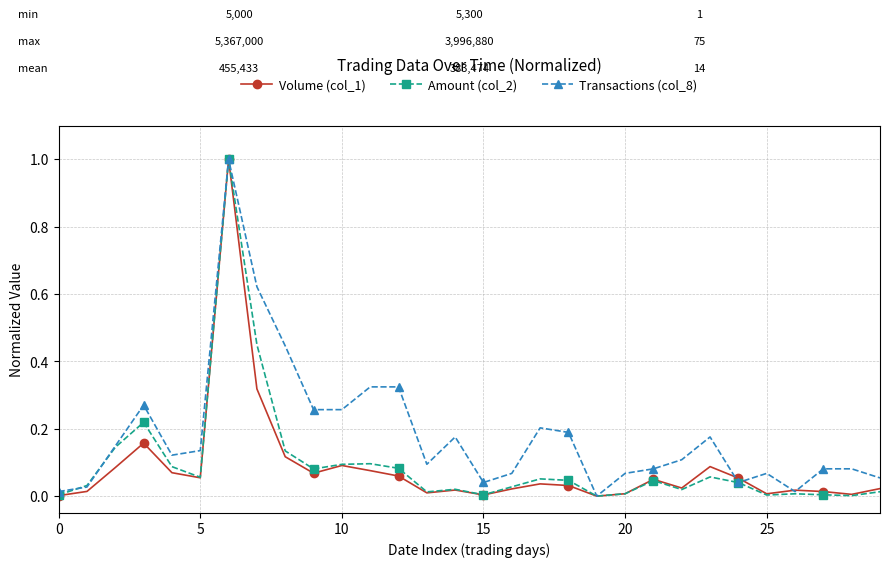

In Amount (col_2), how many points are higher than both neighbors (excluding endpoints)?

8